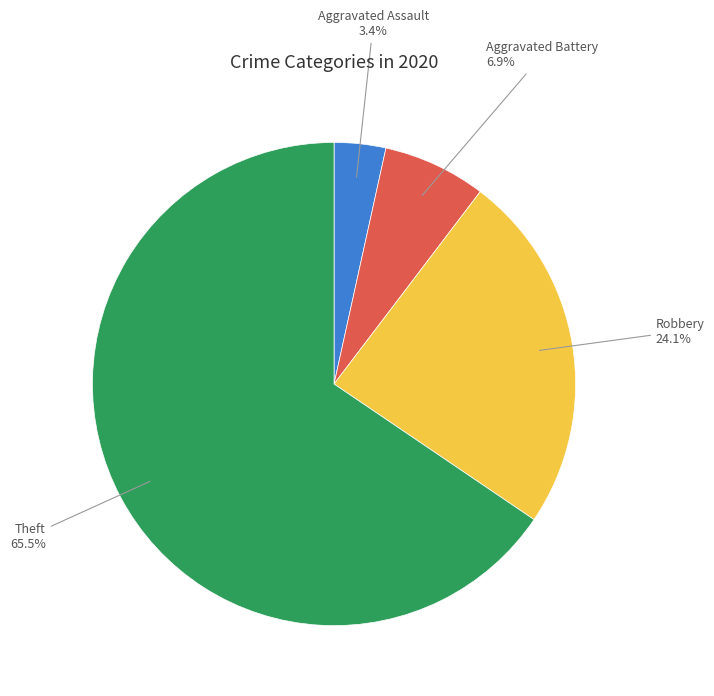

Is there a majority slice in this chart?

Yes